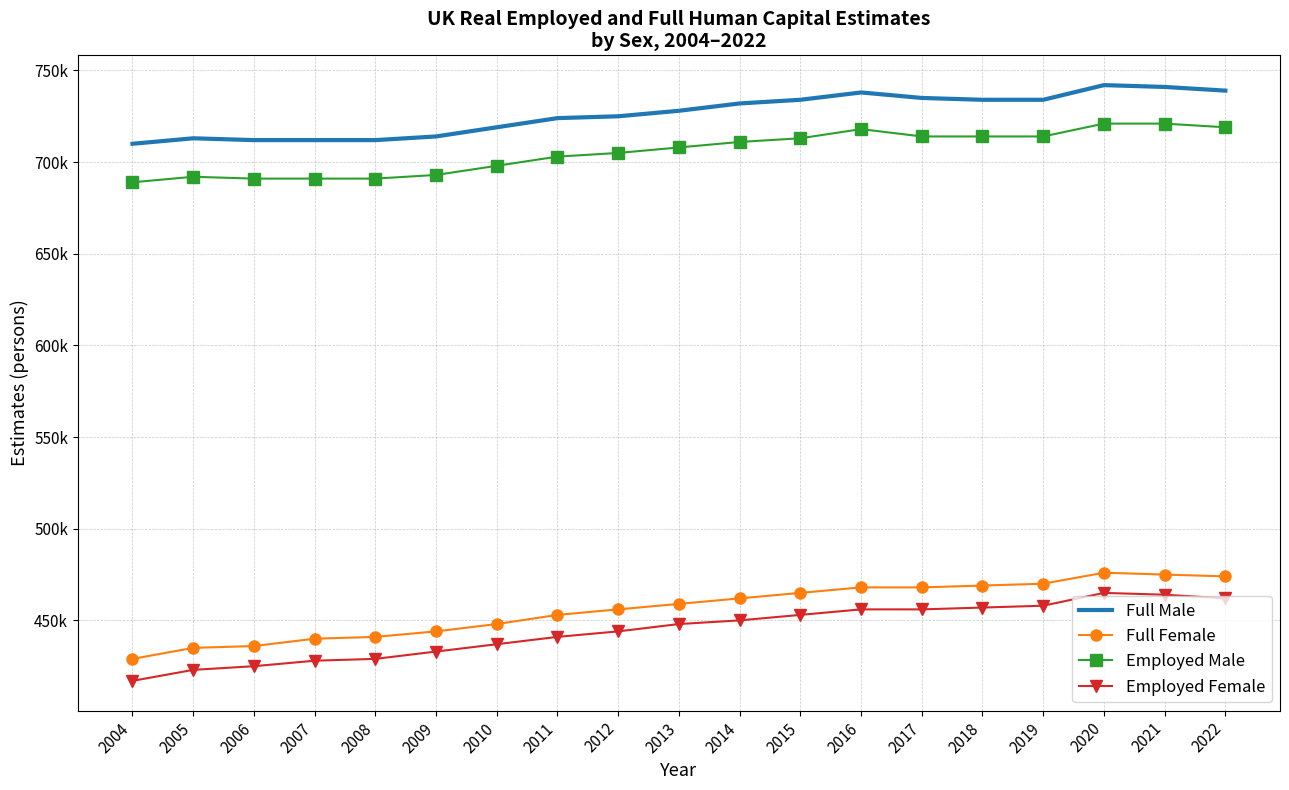

What is the lowest value of the Full Male series?

710000